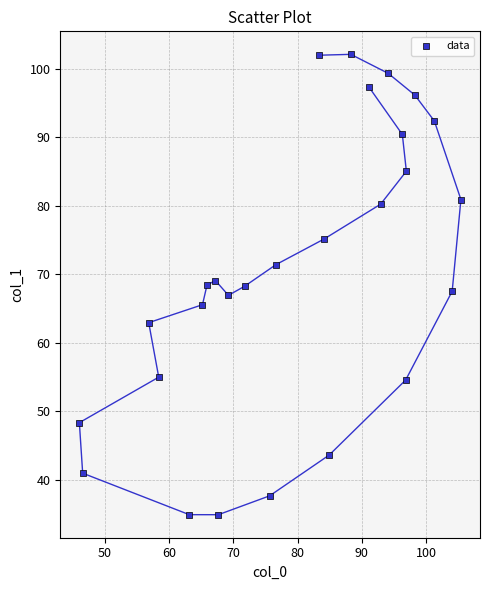

What is the range of X values (max minus min)?

59.4